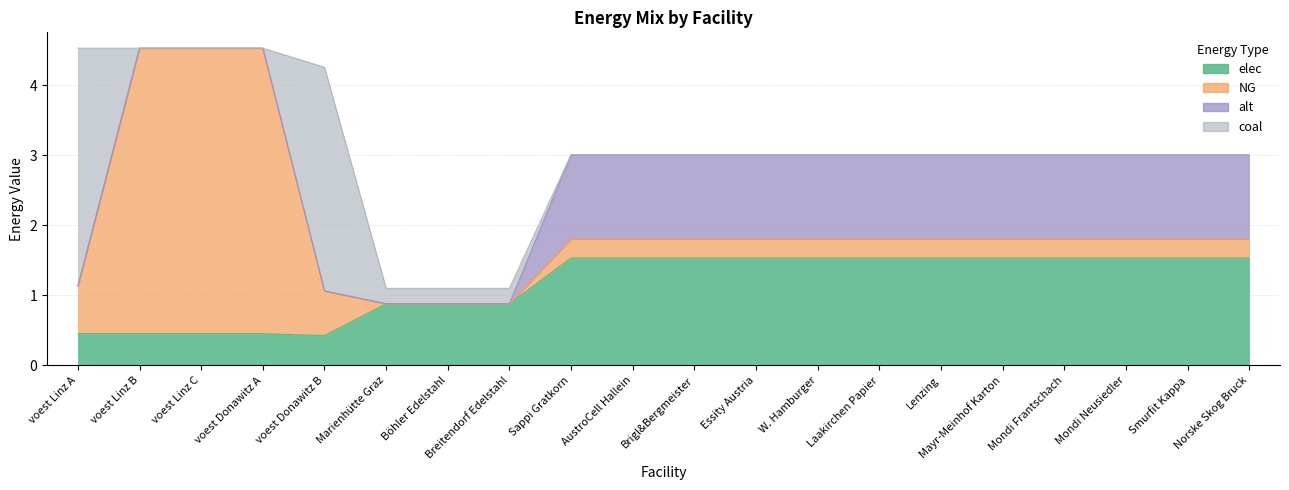

At which category is the sum across all series the highest?

voest Linz A